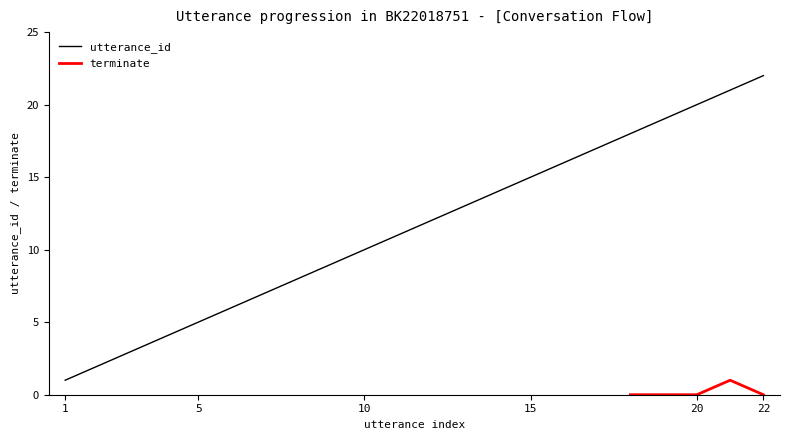

How many data points are above 12?

10